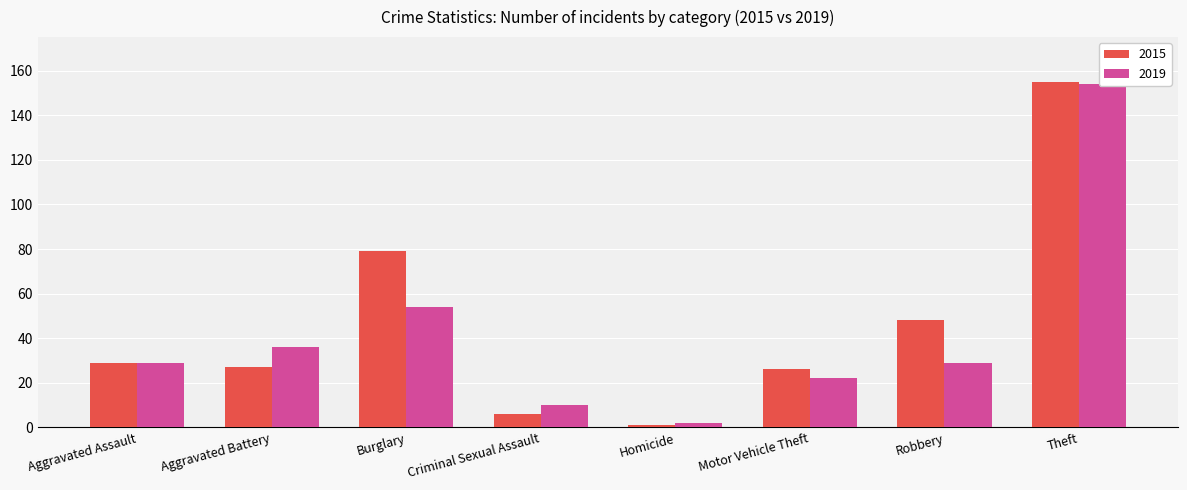

What position from the left is Burglary?

3